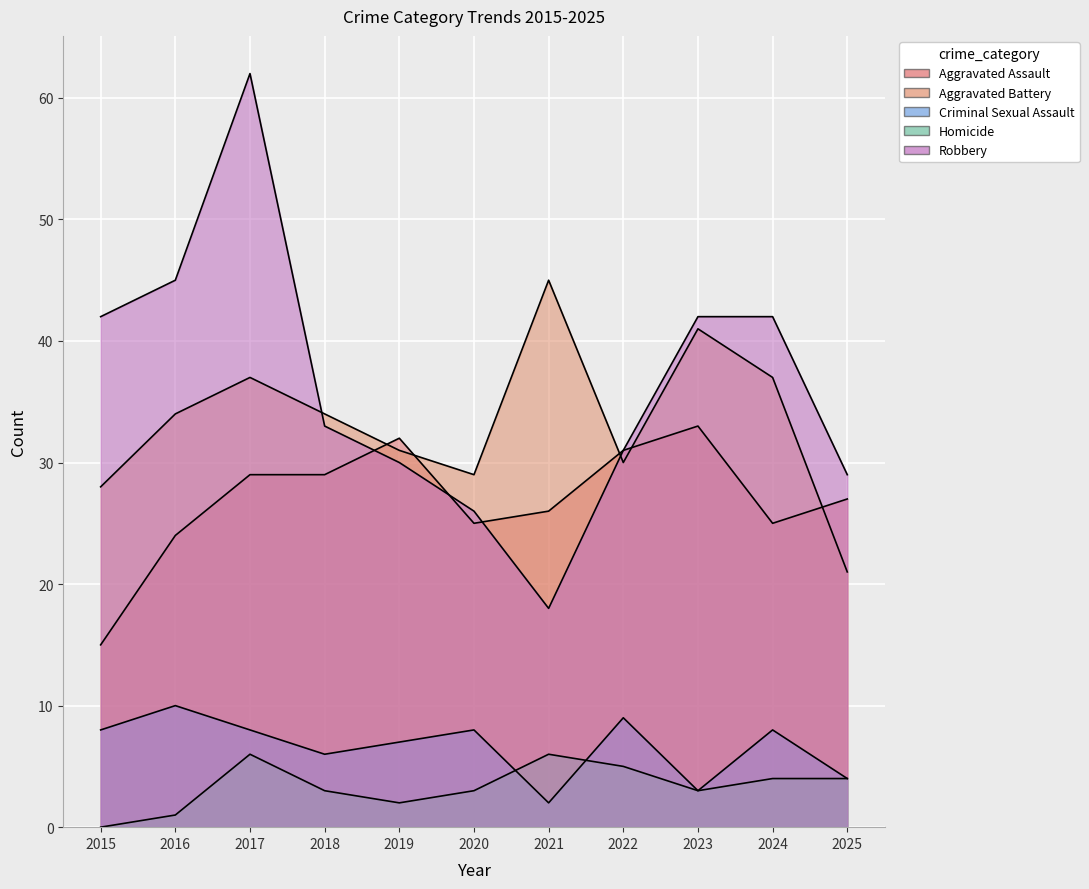

Reading right to left, list all the values displayed in this chart.

Aggravated Assault: 27	25	33	31	26	25	32	29	29	24	15
Aggravated Battery: 21	37	41	30	45	29	31	34	37	34	28
Criminal Sexual Assault: 4	8	3	9	2	8	7	6	8	10	8
Homicide: 4	4	3	5	6	3	2	3	6	1	0
Robbery: 29	42	42	31	18	26	30	33	62	45	42